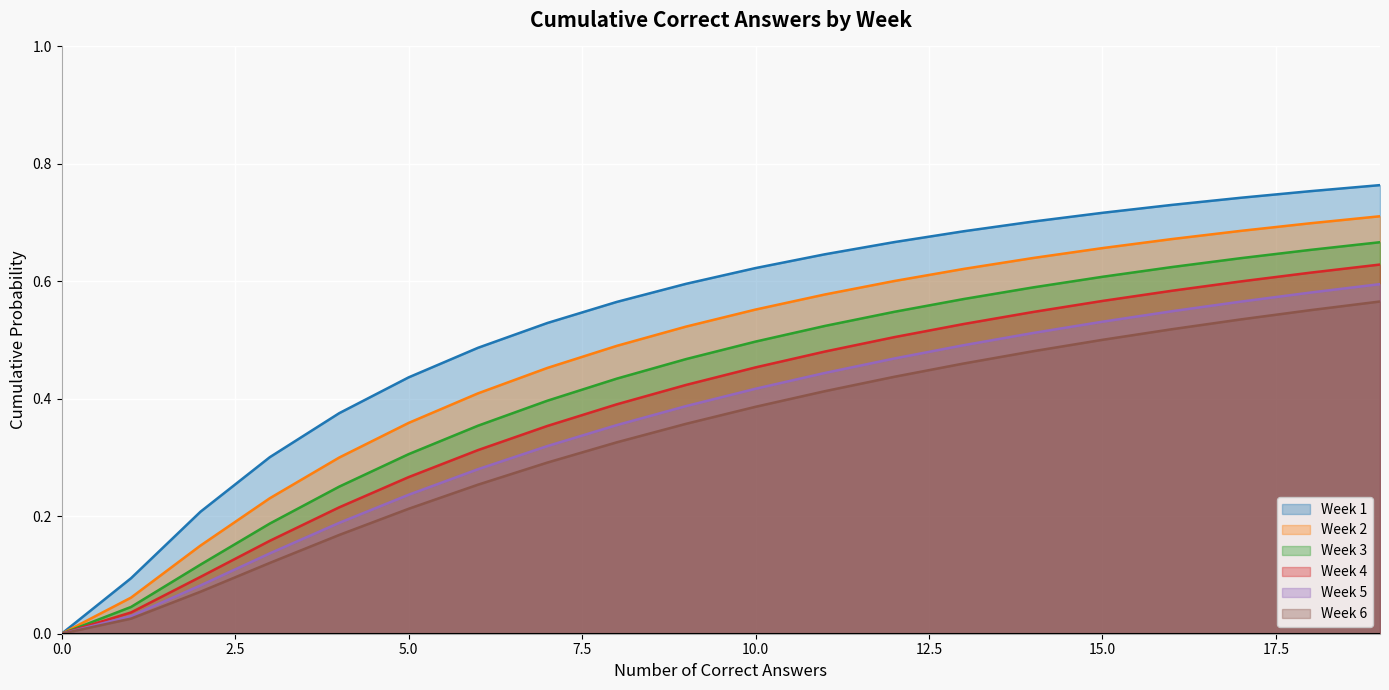

Reading left to right, list all the values displayed in this chart.

Week 1: 0.0	0.1	0.2	0.3	0.4	0.4	0.5	0.5	0.6	0.6	0.6	0.6	0.7	0.7	0.7	0.7	0.7	0.7	0.8	0.8
Week 2: 0.0	0.1	0.2	0.2	0.3	0.4	0.4	0.5	0.5	0.5	0.6	0.6	0.6	0.6	0.6	0.7	0.7	0.7	0.7	0.7
Week 3: 0.0	0.0	0.1	0.2	0.3	0.3	0.4	0.4	0.4	0.5	0.5	0.5	0.5	0.6	0.6	0.6	0.6	0.6	0.7	0.7
Week 4: 0.0	0.0	0.1	0.2	0.2	0.3	0.3	0.4	0.4	0.4	0.5	0.5	0.5	0.5	0.5	0.6	0.6	0.6	0.6	0.6
Week 5: 0.0	0.0	0.1	0.1	0.2	0.2	0.3	0.3	0.4	0.4	0.4	0.4	0.5	0.5	0.5	0.5	0.5	0.6	0.6	0.6
Week 6: 0.0	0.0	0.1	0.1	0.2	0.2	0.3	0.3	0.3	0.4	0.4	0.4	0.4	0.5	0.5	0.5	0.5	0.5	0.6	0.6